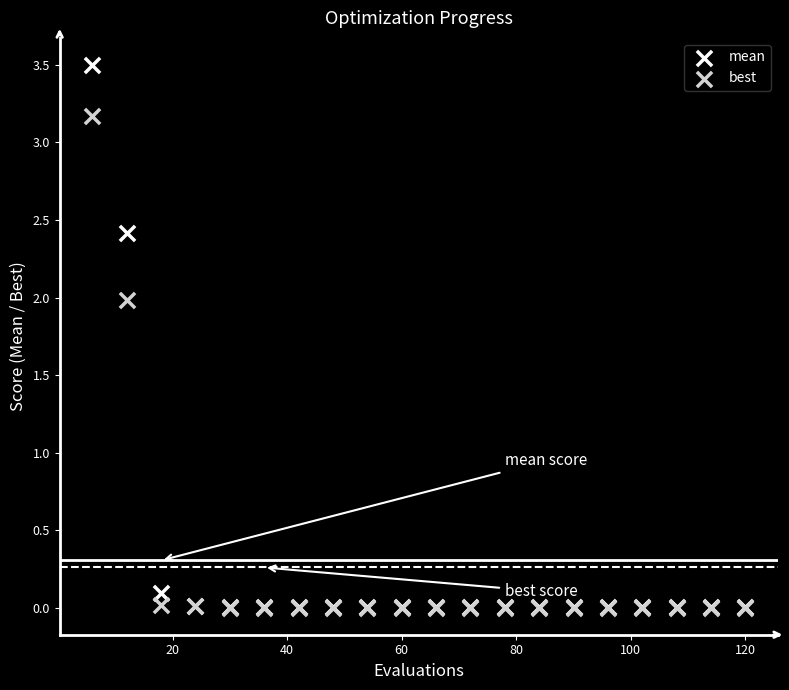

Which series reaches the maximum Y coordinate?

mean